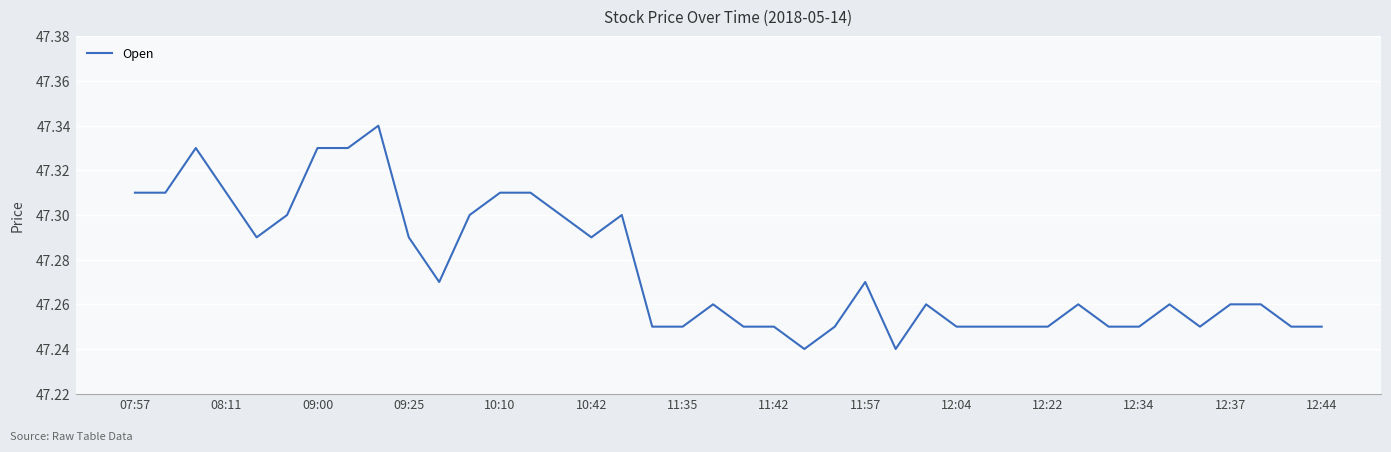

How many lines are shown in the chart?

1